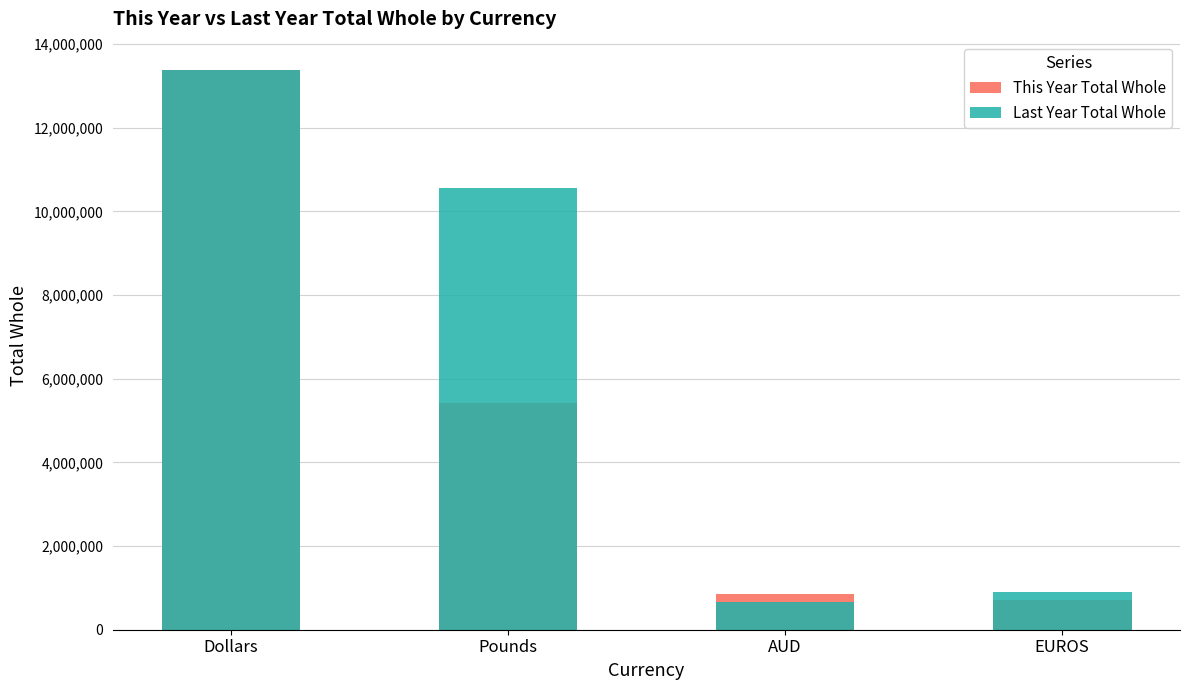

Which category has the lowest value across all series?

AUD